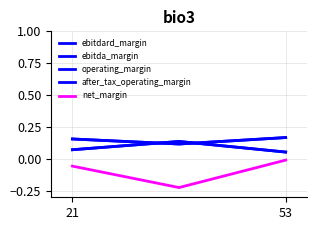

What is the sum of all net_margin values?

-0.3